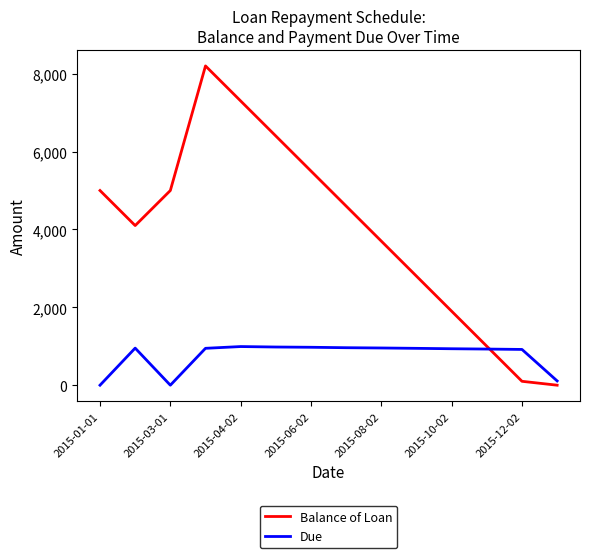

List the series in order of their peak value, highest first.

Balance of Loan, Due